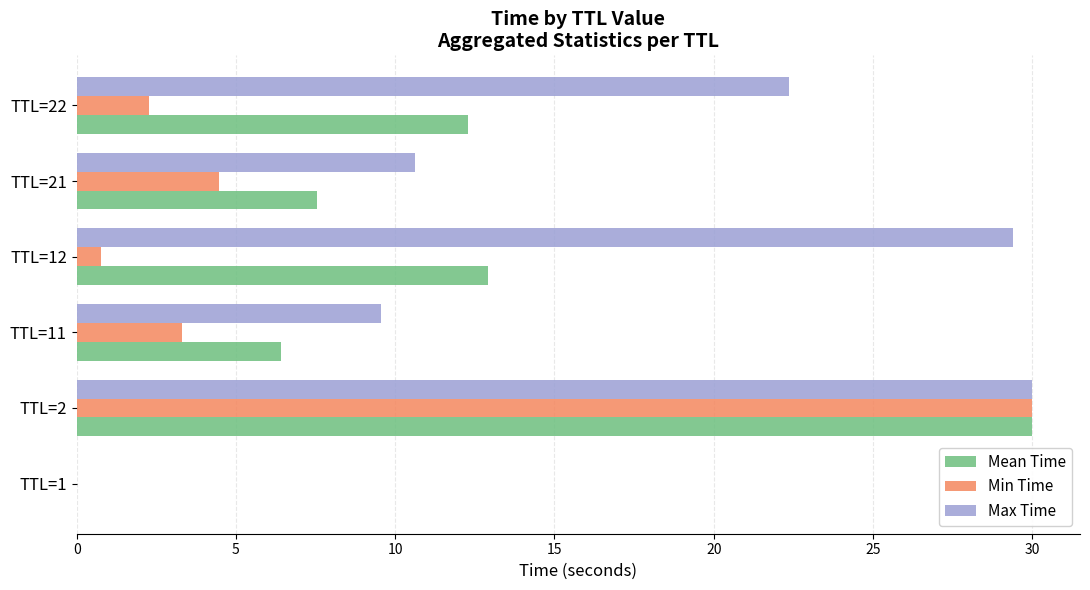

Is it true that Max Time equals 22.4 at TTL=22?

True